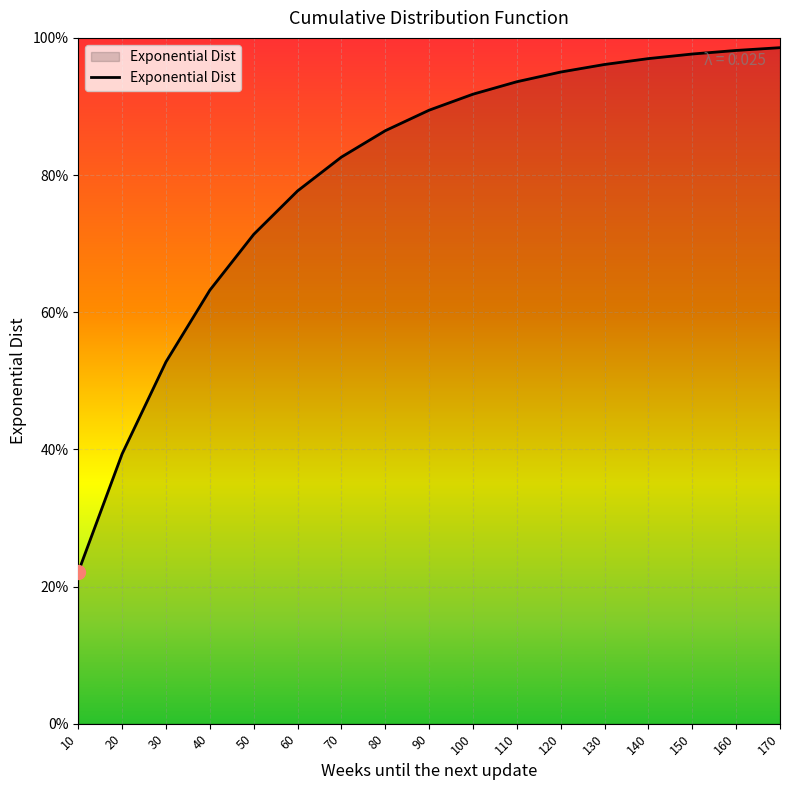

Does the chart display data point markers on the line(s)?

No